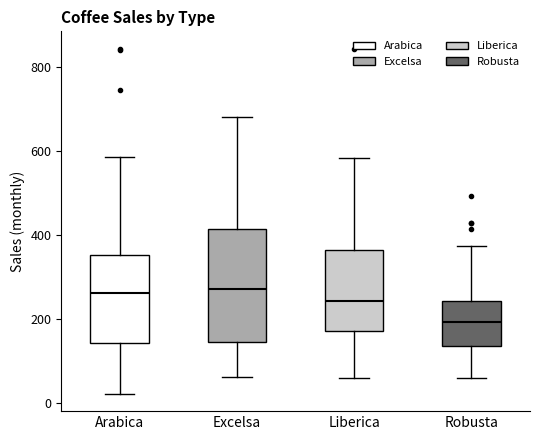

Reading left to right, transcribe this box plot: for each box, give where its median line is, the range the box spans, and where its two whiskers end, as read against the y-axis. The values are not printed on the chart, so give them approximately, as read against the axis.

Arabica: median 260, box 140 to 360, whiskers 20 to 580
Excelsa: median 280, box 140 to 420, whiskers 60 to 680
Liberica: median 240, box 180 to 360, whiskers 60 to 580
Robusta: median 200, box 140 to 240, whiskers 60 to 380